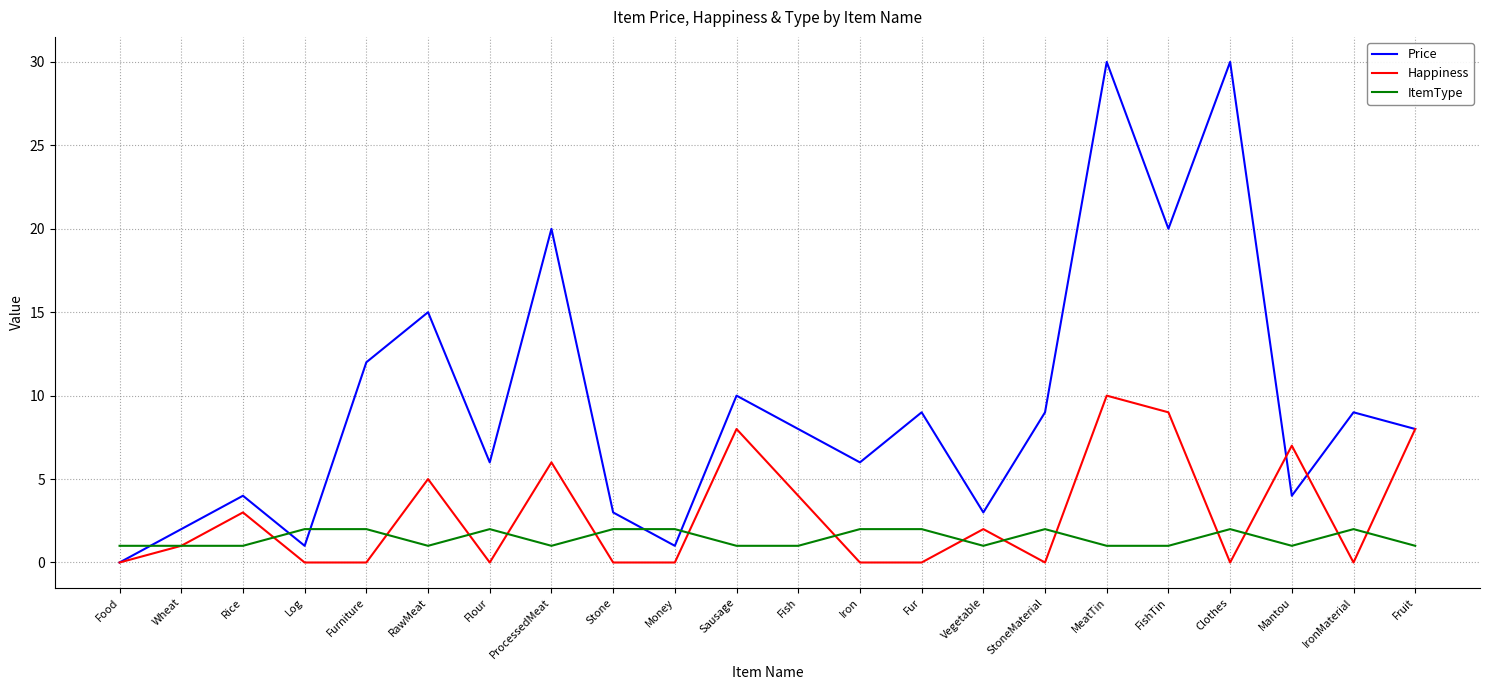

Rank the series by their maximum value, from highest to lowest.

Price, Happiness, ItemType